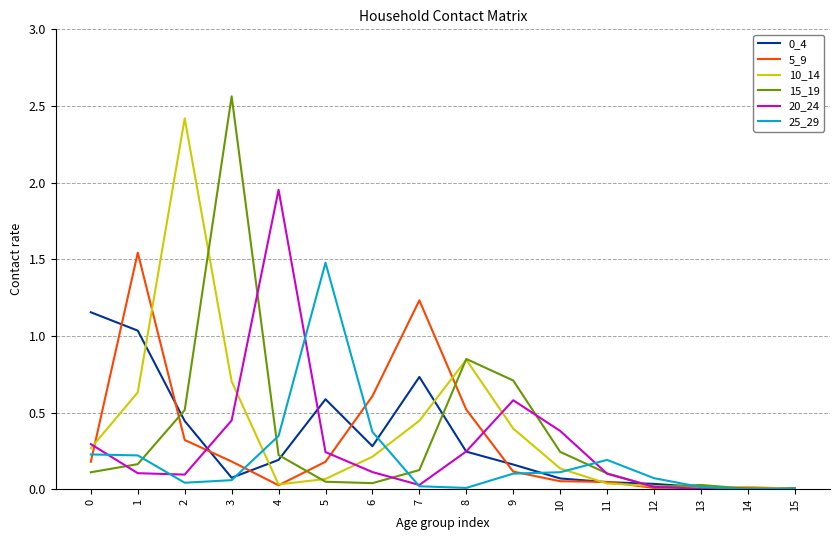

True or false: 15_19 has more than 1 interior local peaks.

True